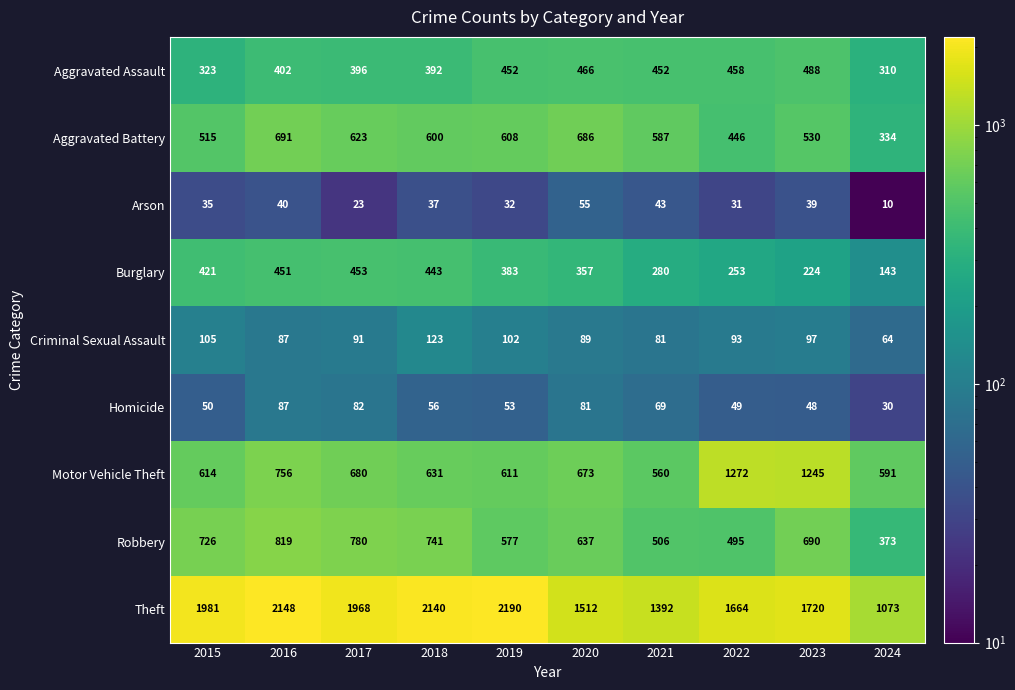

How many values in the Aggravated Assault series are below 452?

5